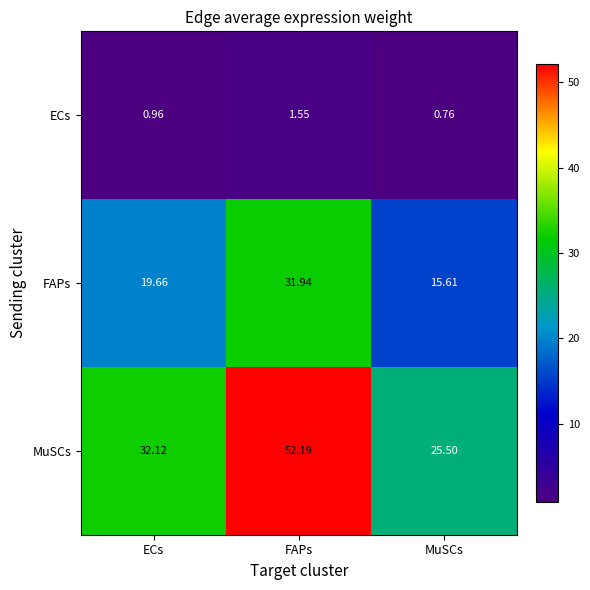

Rank the series by their maximum value, from highest to lowest.

MuSCs, FAPs, ECs